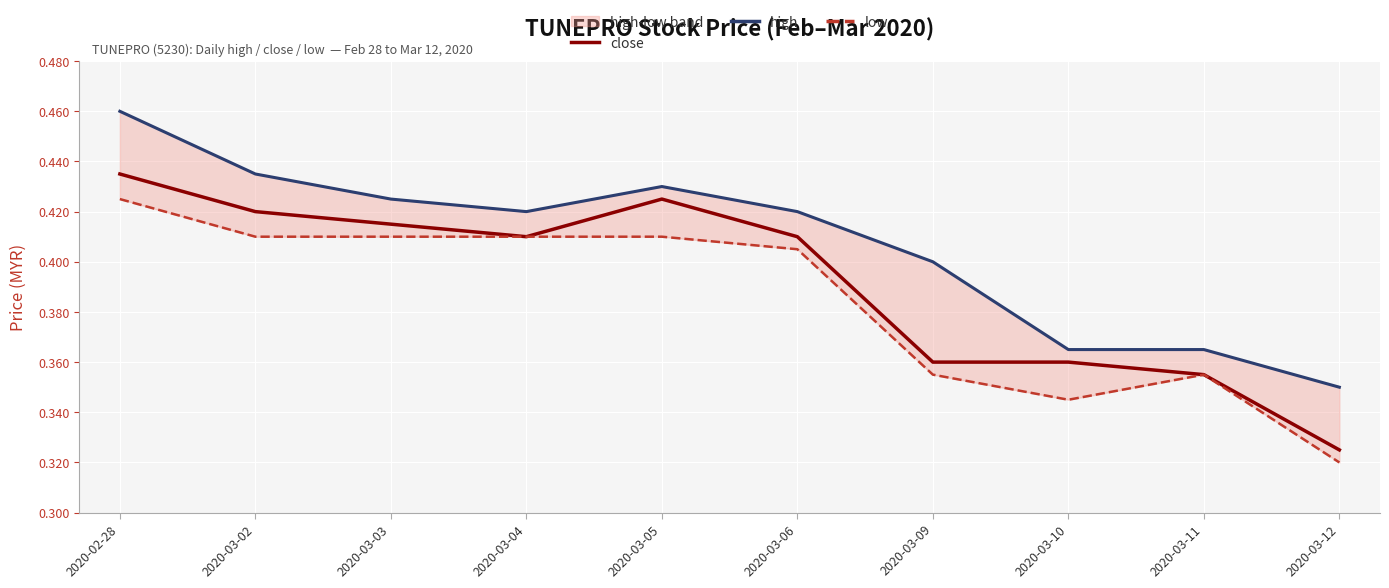

Which category has the lowest value in the low series?

2020-03-12